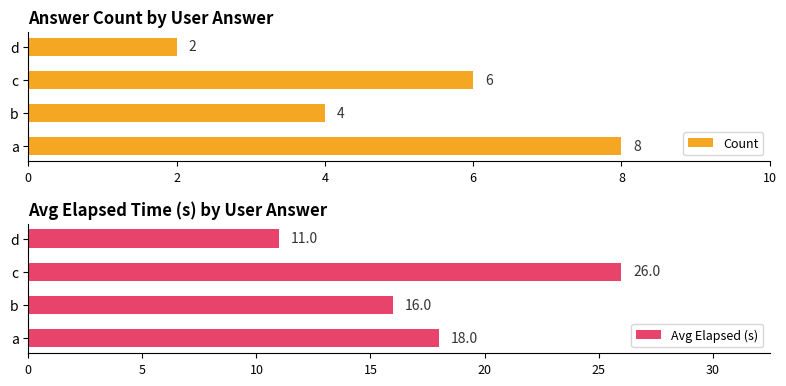

What is the difference between the Avg Elapsed (s) values at a and c?

8